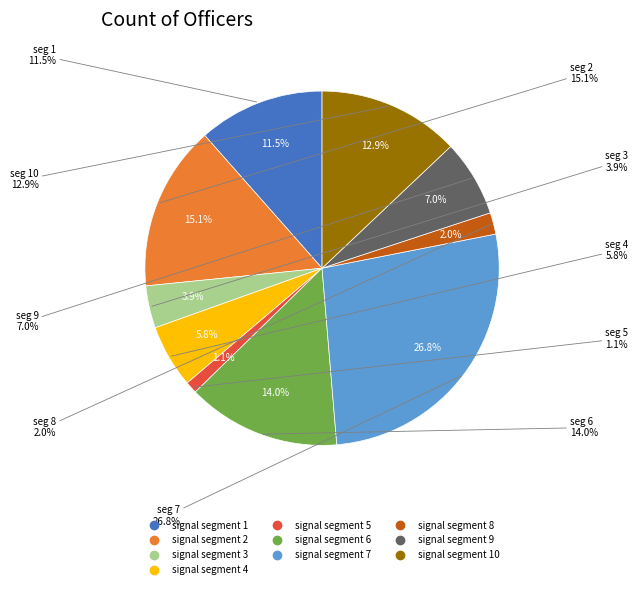

The signal segment 7 slice represents 27% of the pie. True or false?

True